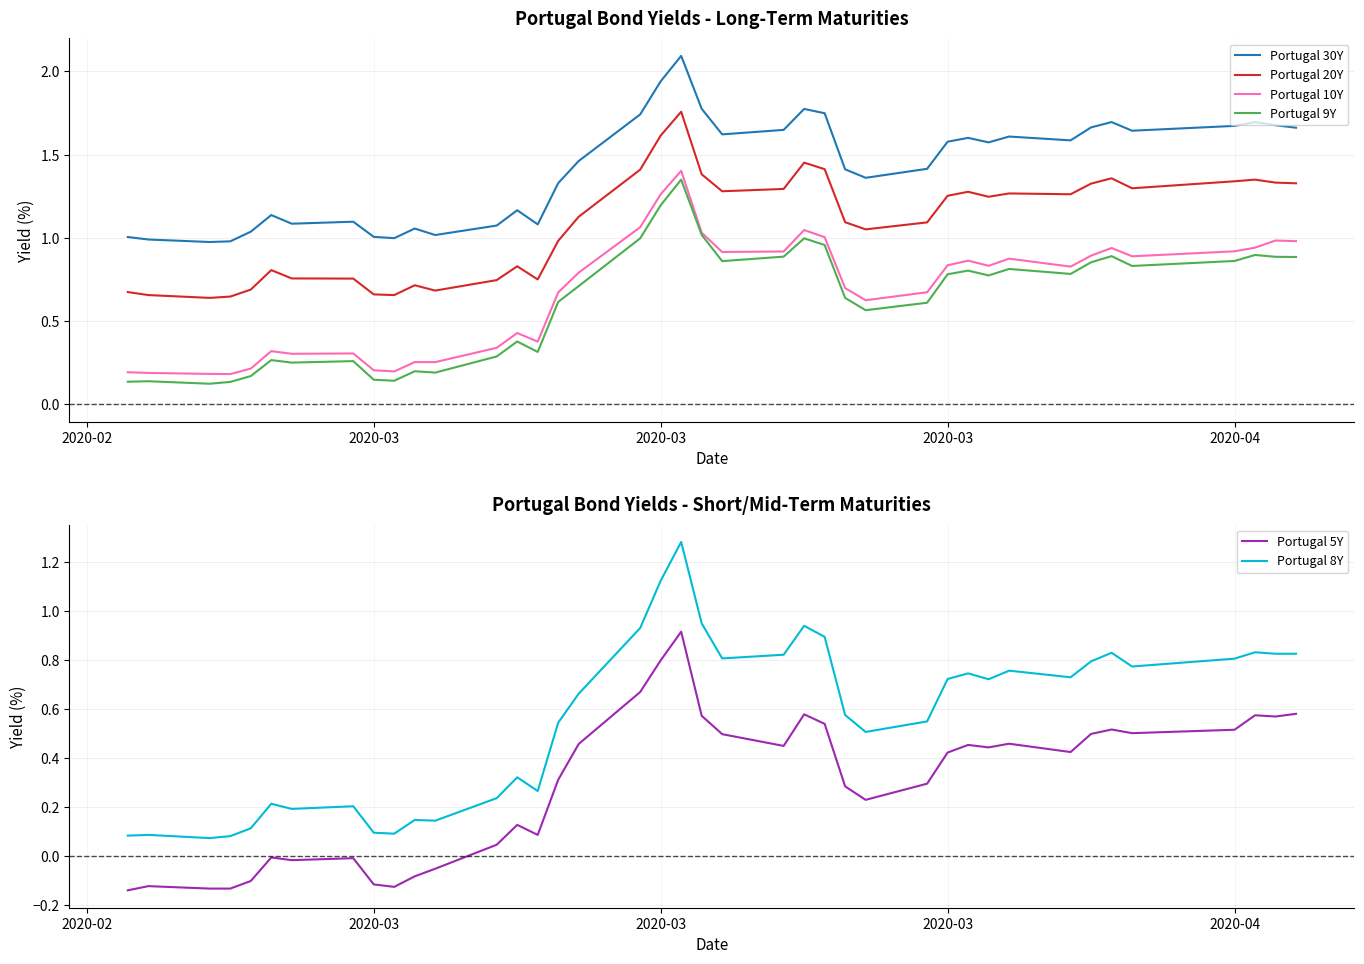

In Portugal 20Y, how many points are higher than both neighbors (excluding endpoints)?

9